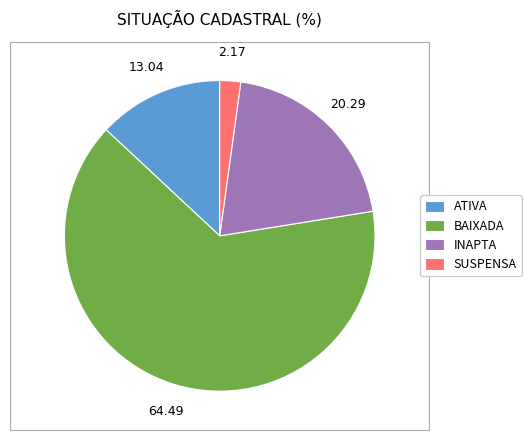

Rank the categories by value from lowest to highest.

SUSPENSA, ATIVA, INAPTA, BAIXADA